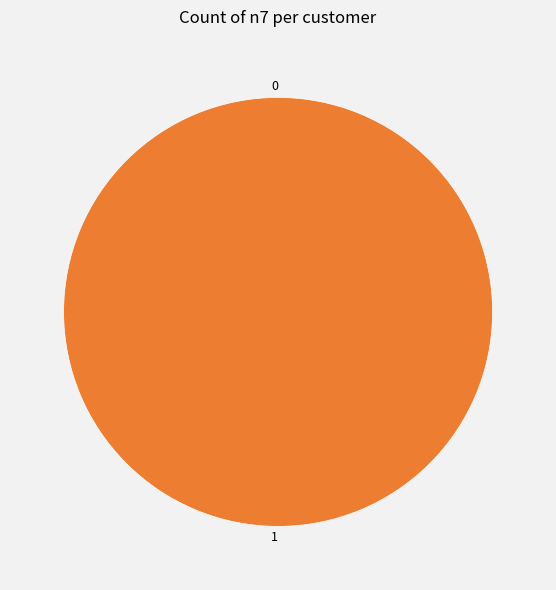

Is 1 the majority of the pie?

Yes